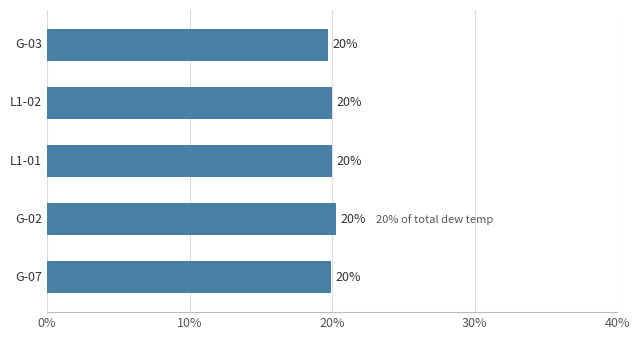

What is the sum of all values?

100.0